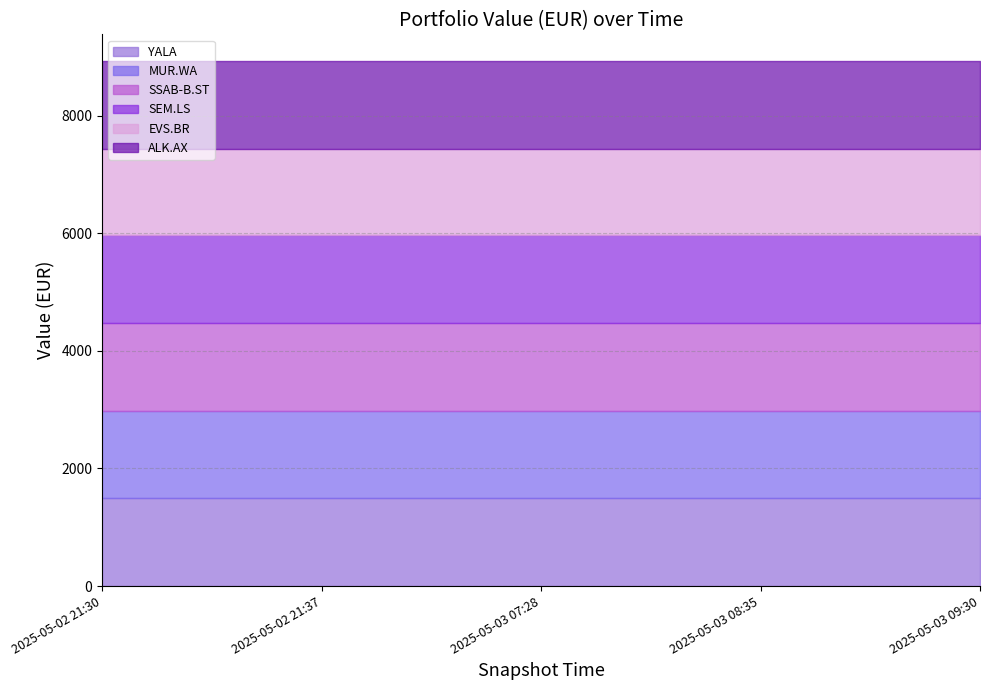

Rank the series by their maximum value, from lowest to highest.

EVS.BR, MUR.WA, SSAB-B.ST, YALA, SEM.LS, ALK.AX